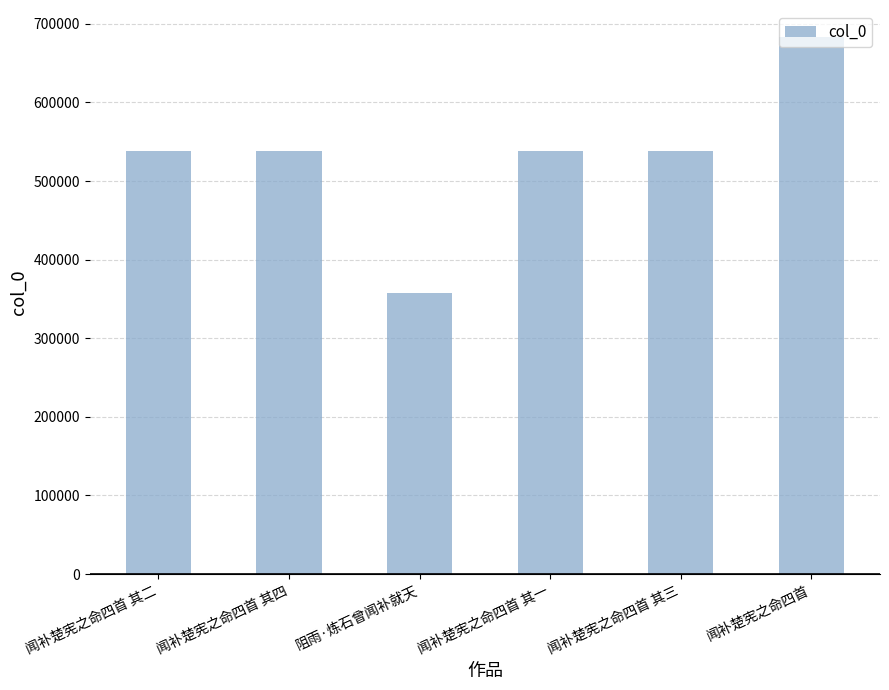

What is the difference between the maximum and minimum values?

325316